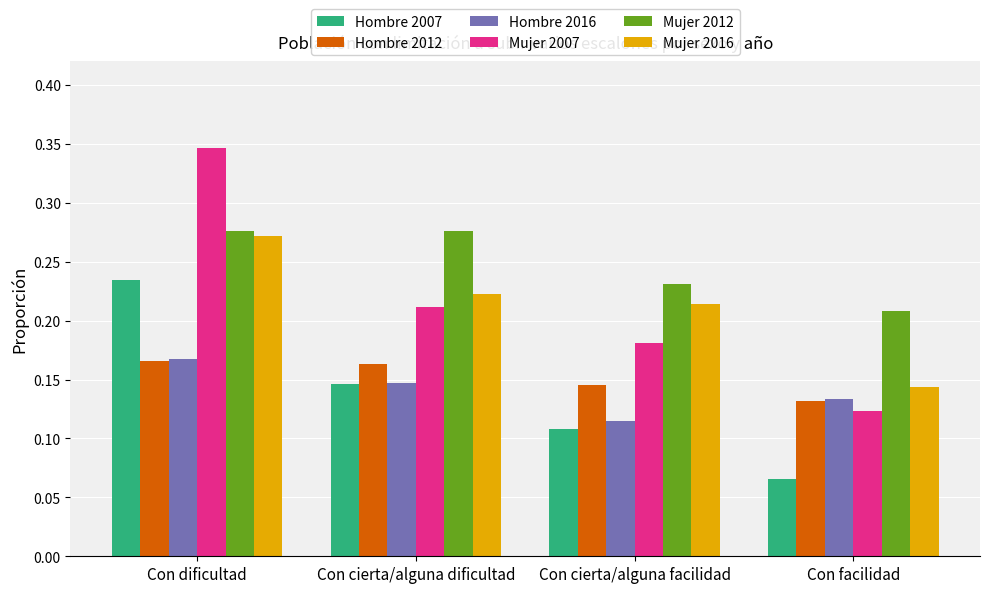

Which label corresponds to the smallest value in the chart?

Con facilidad